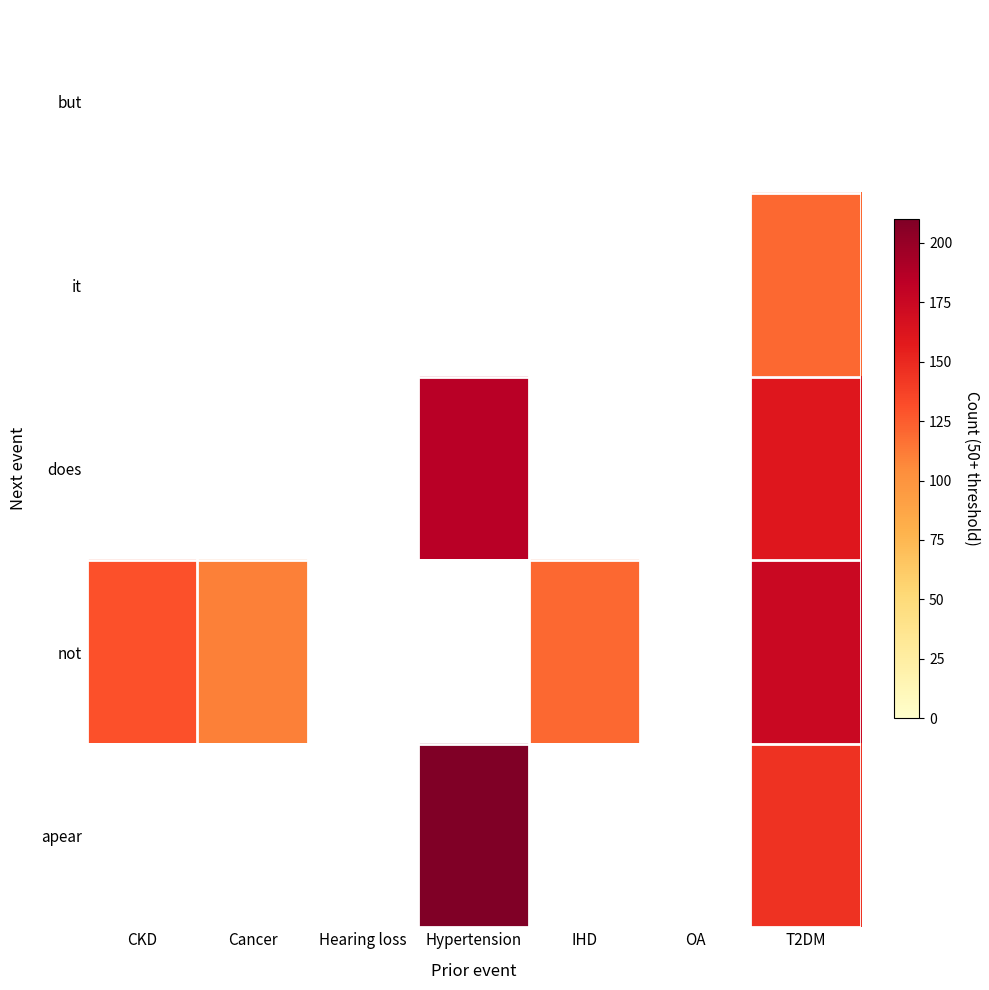

Between OA and T2DM, which is larger?

T2DM